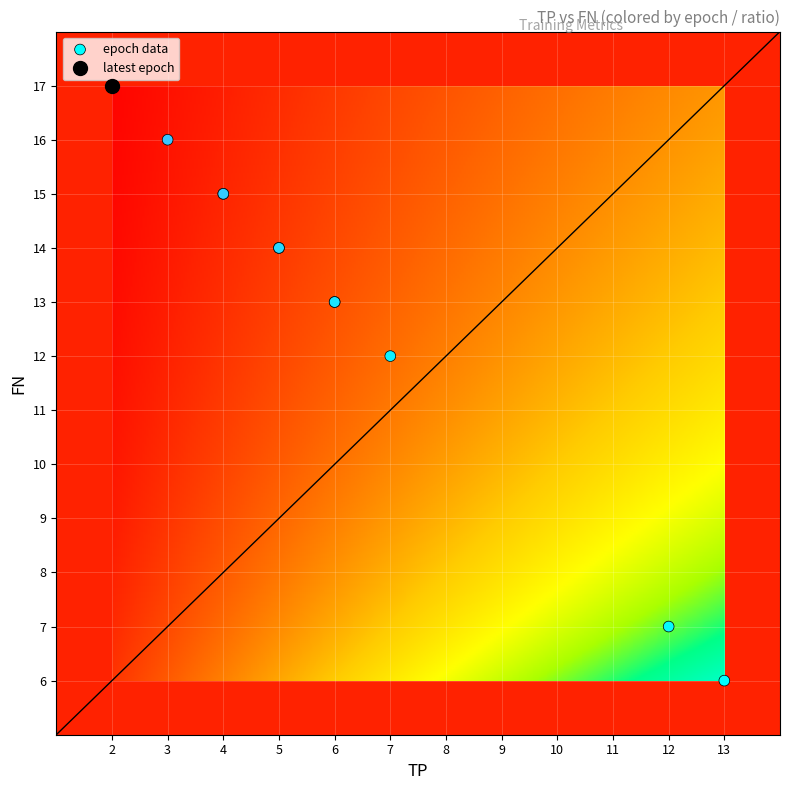

What Y value in the scatter plot is closest to 11?

12